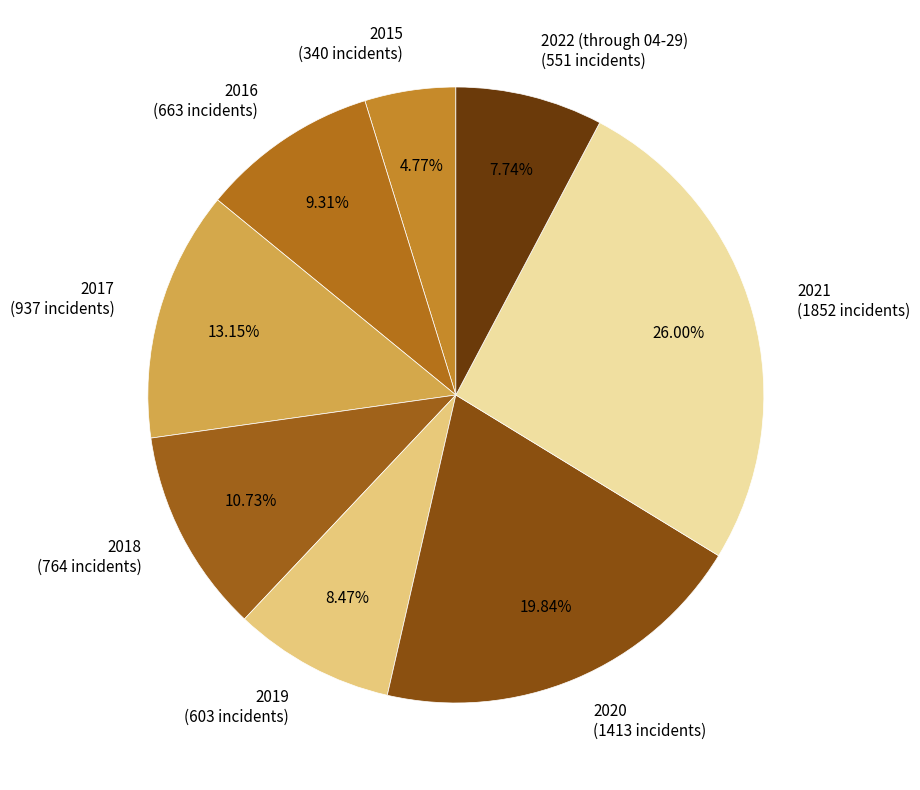

The 2020 slice represents 13% of the pie. True or false?

False